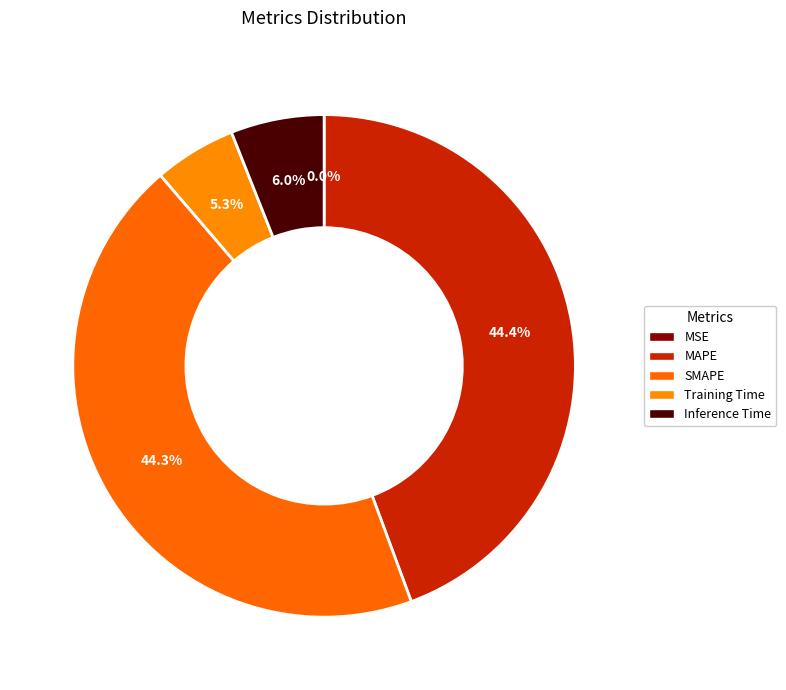

Does Inference Time represent more than half of the total?

No